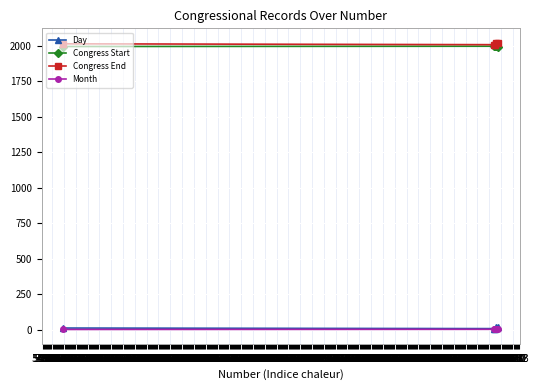

Is this an area chart (filled region under the line)?

No